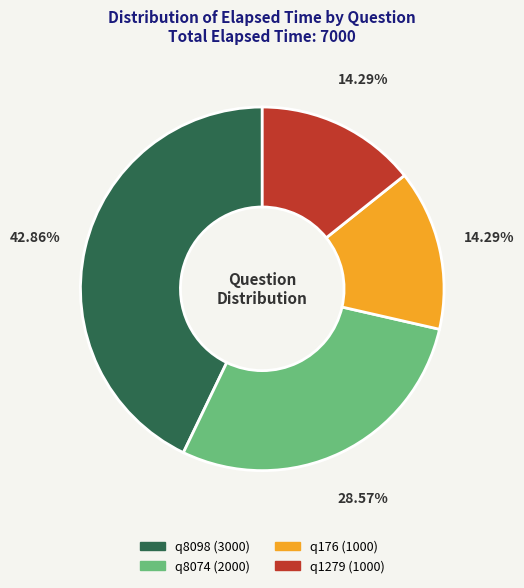

Is there any slice that represents more than half of the pie?

No